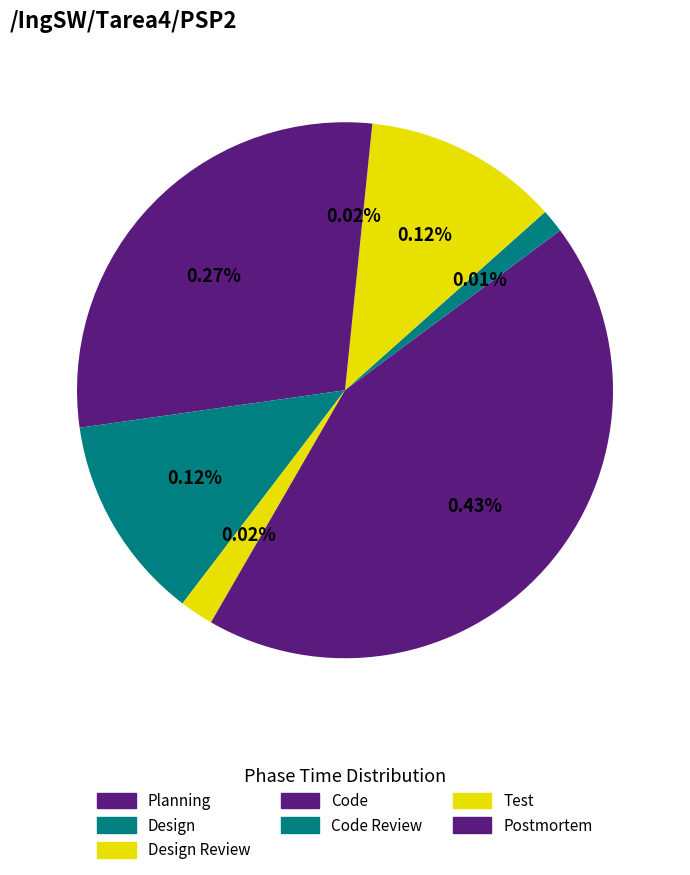

To the nearest percent, what is the combined percentage of Design Review and Postmortem?

4%